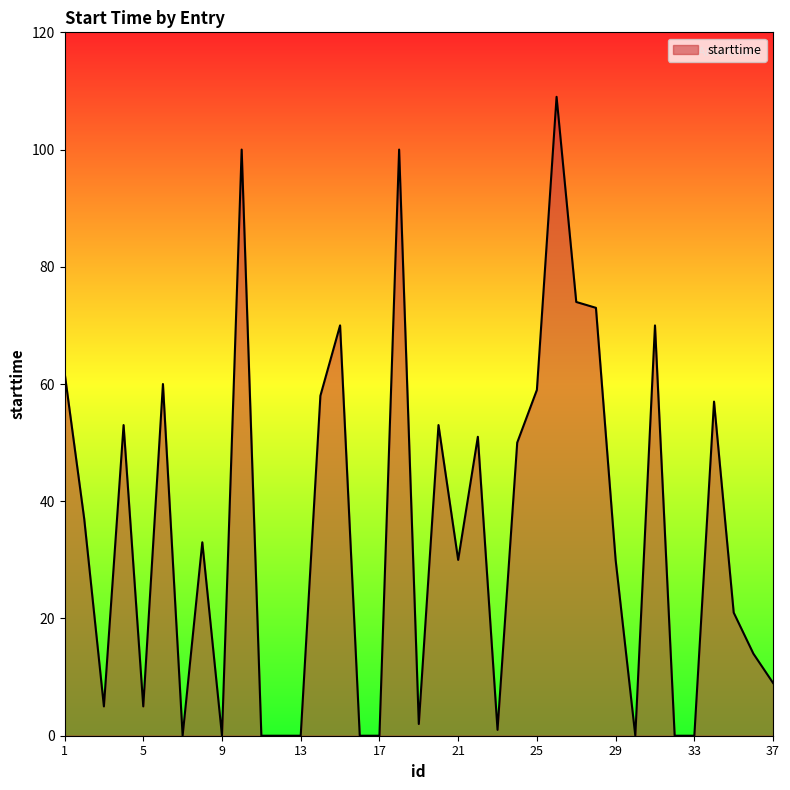

Reading left to right, extract all data points from this chart.

62	37	5	53	5	60	0	33	0	100	0	0	0	58	70	0	0	100	2	53	30	51	1	50	59	109	74	73	30	0	70	0	0	57	21	14	9